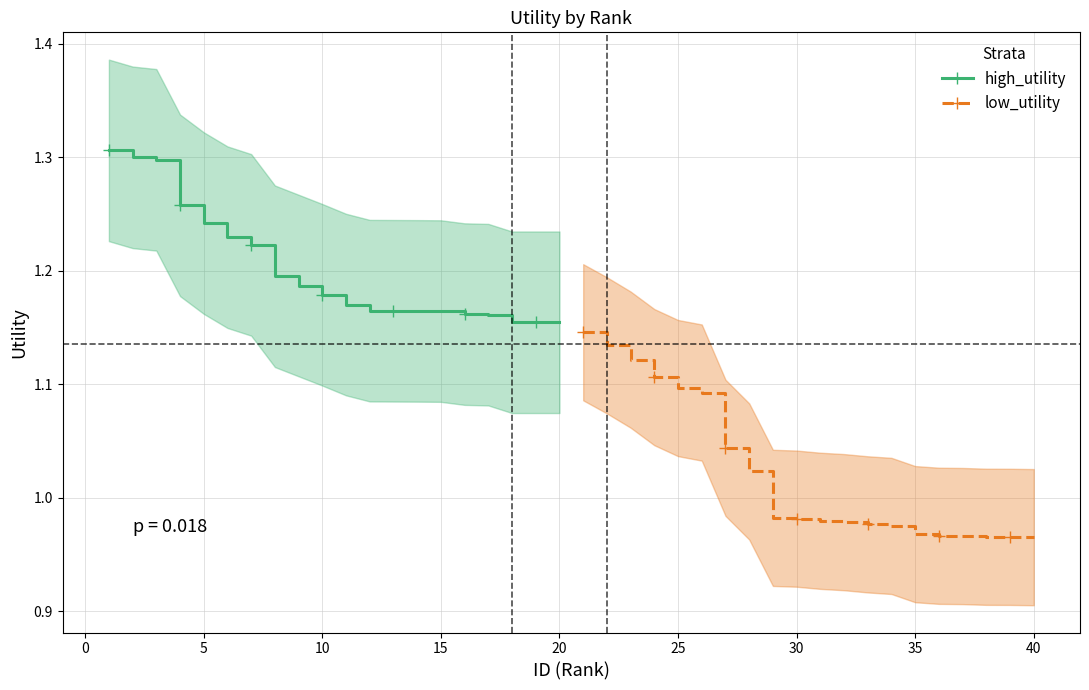

Does the chart have visible grid lines?

Yes